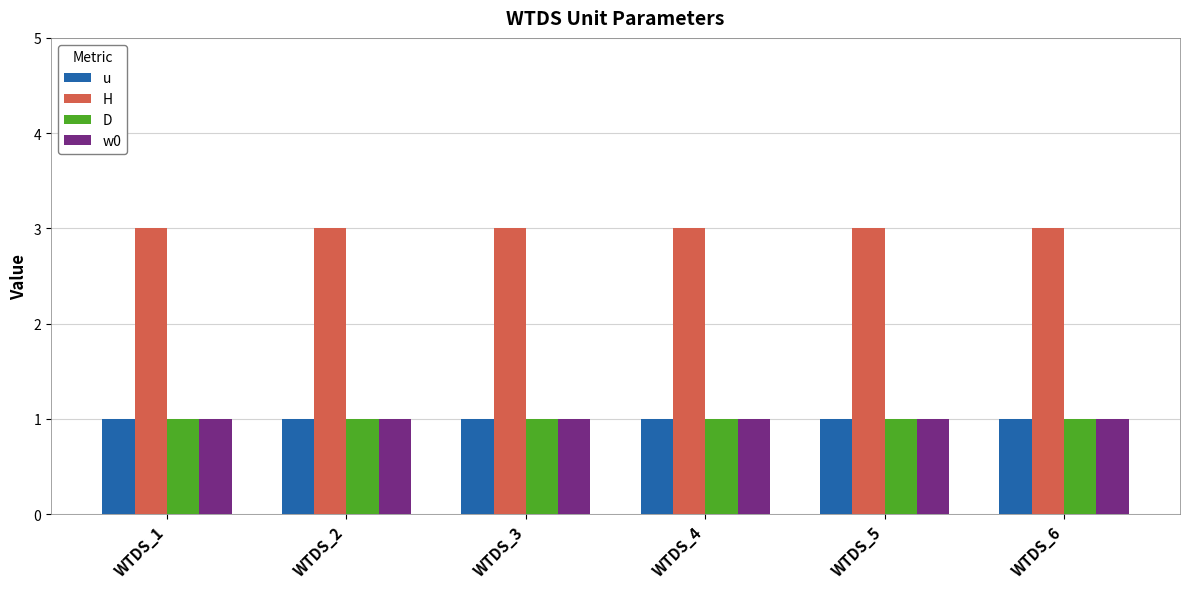

What is the total value across all series at WTDS_2?

6